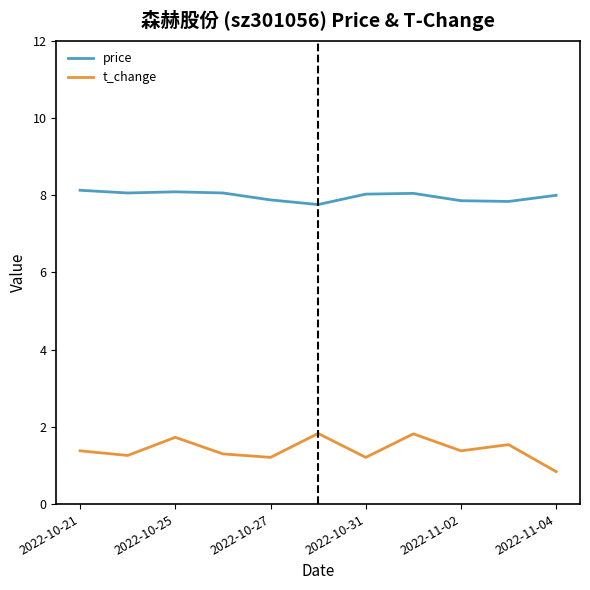

Which series has the largest range (max minus min)?

t_change